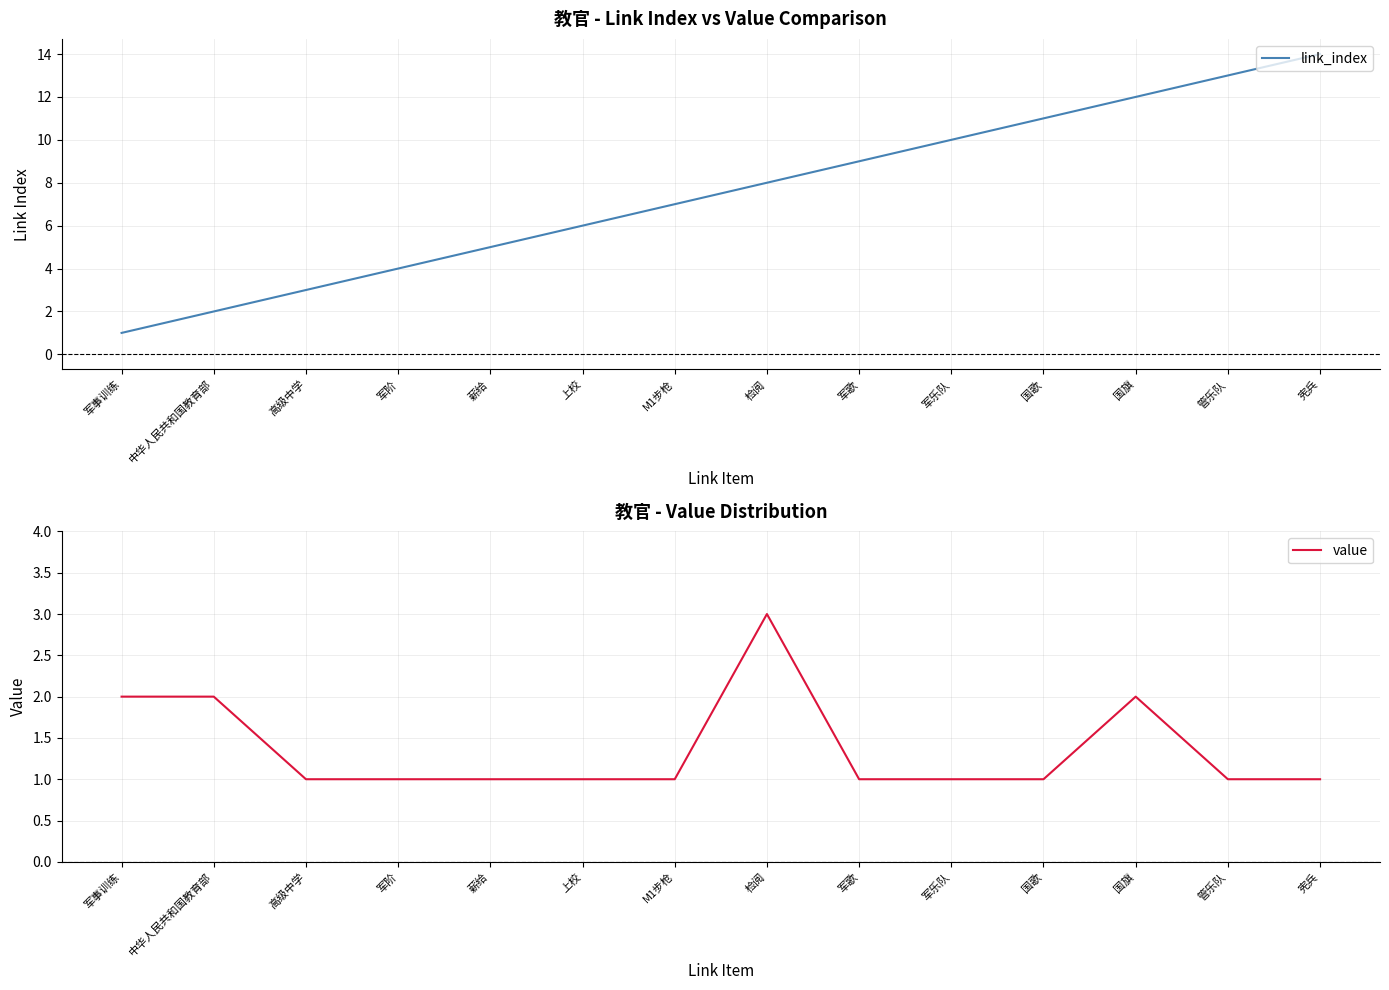

At 军乐队, list the series in order from largest to smallest.

link_index, value